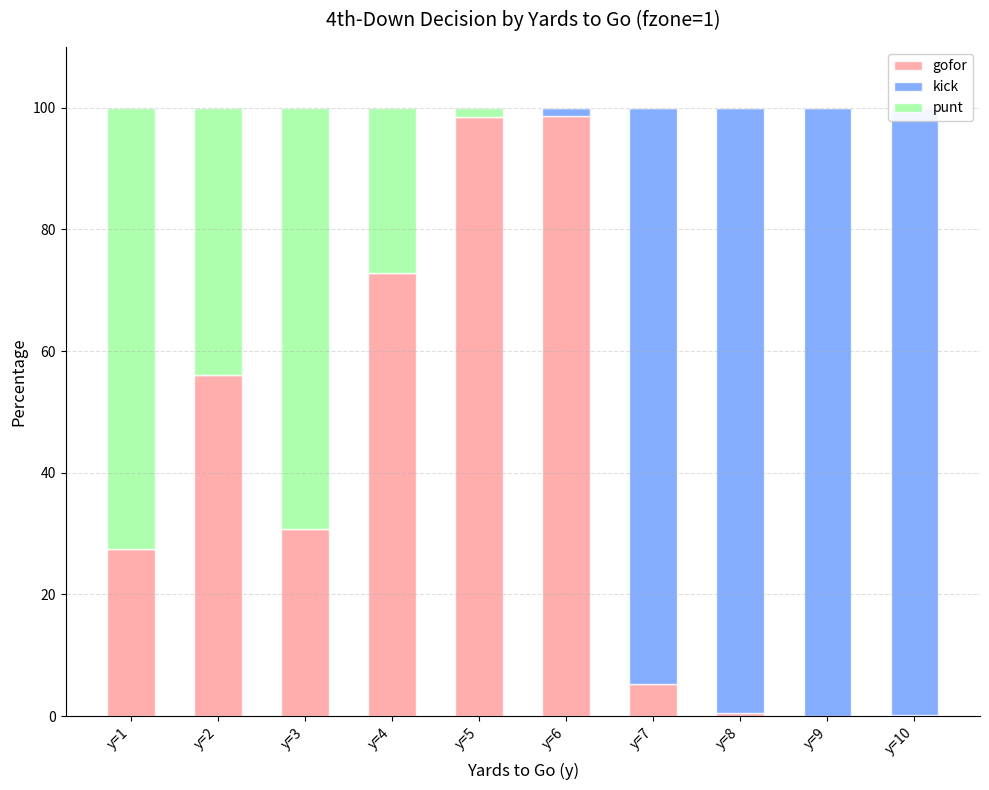

What value does the gofor series have at y=6?

98.7